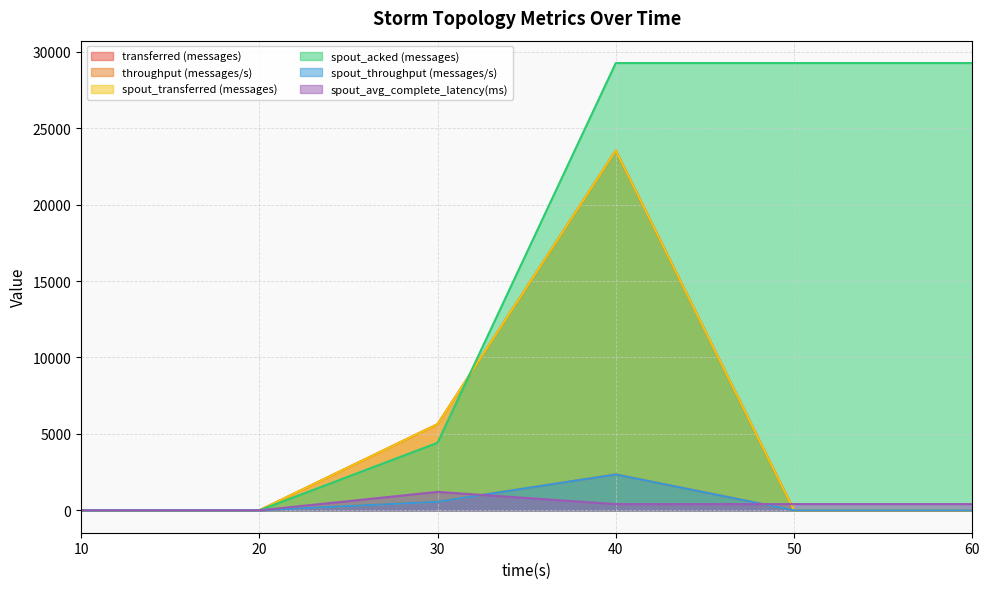

The spout_avg_complete_latency(ms) series shows 408.4 at 60. True or false?

True